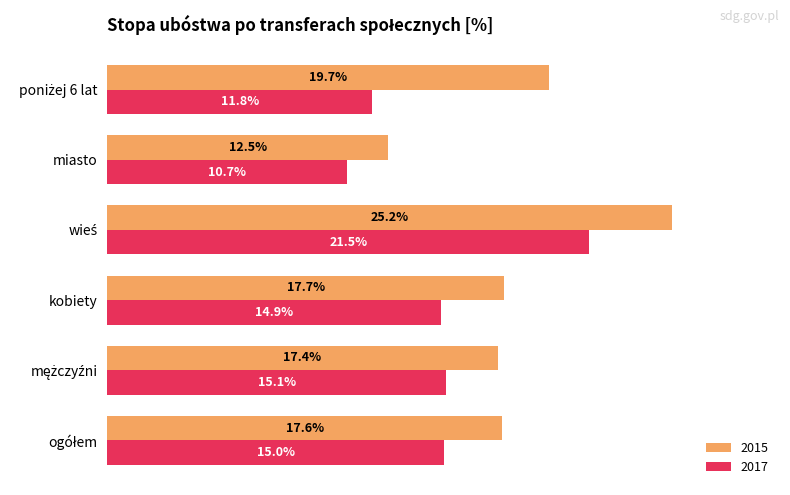

What are all the series names shown in the legend?

2015, 2017